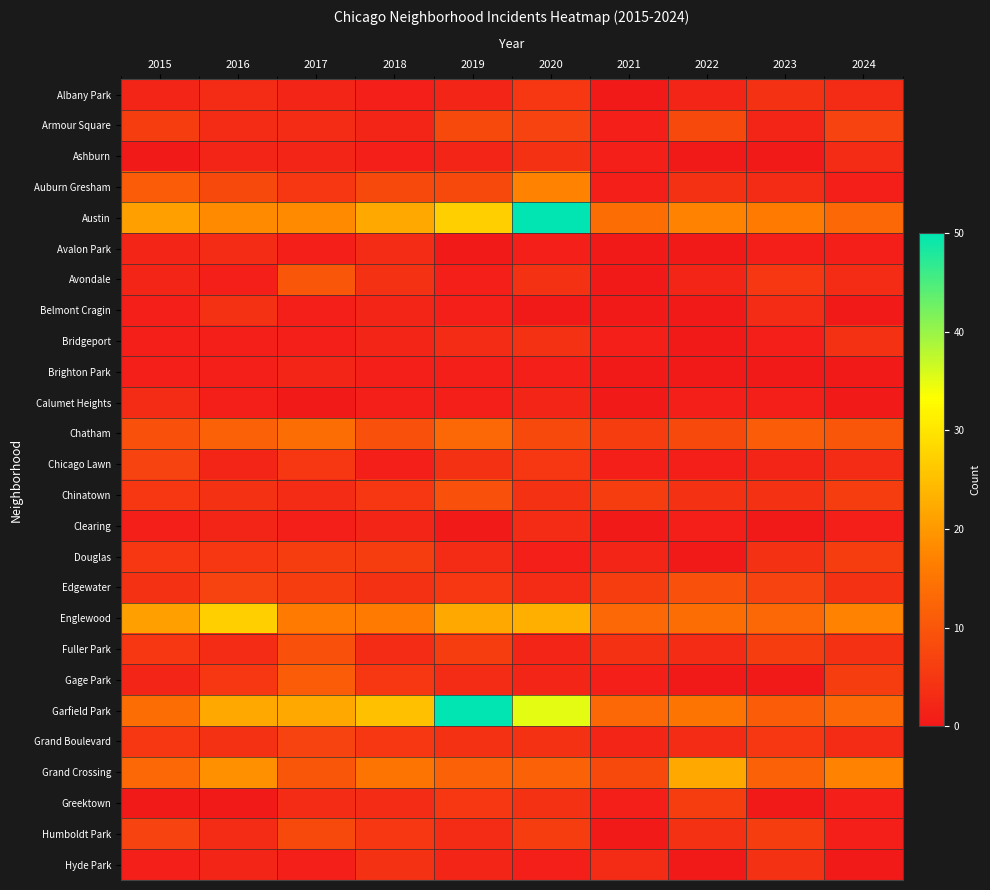

Between 2018 and 2019, which is larger?

2019